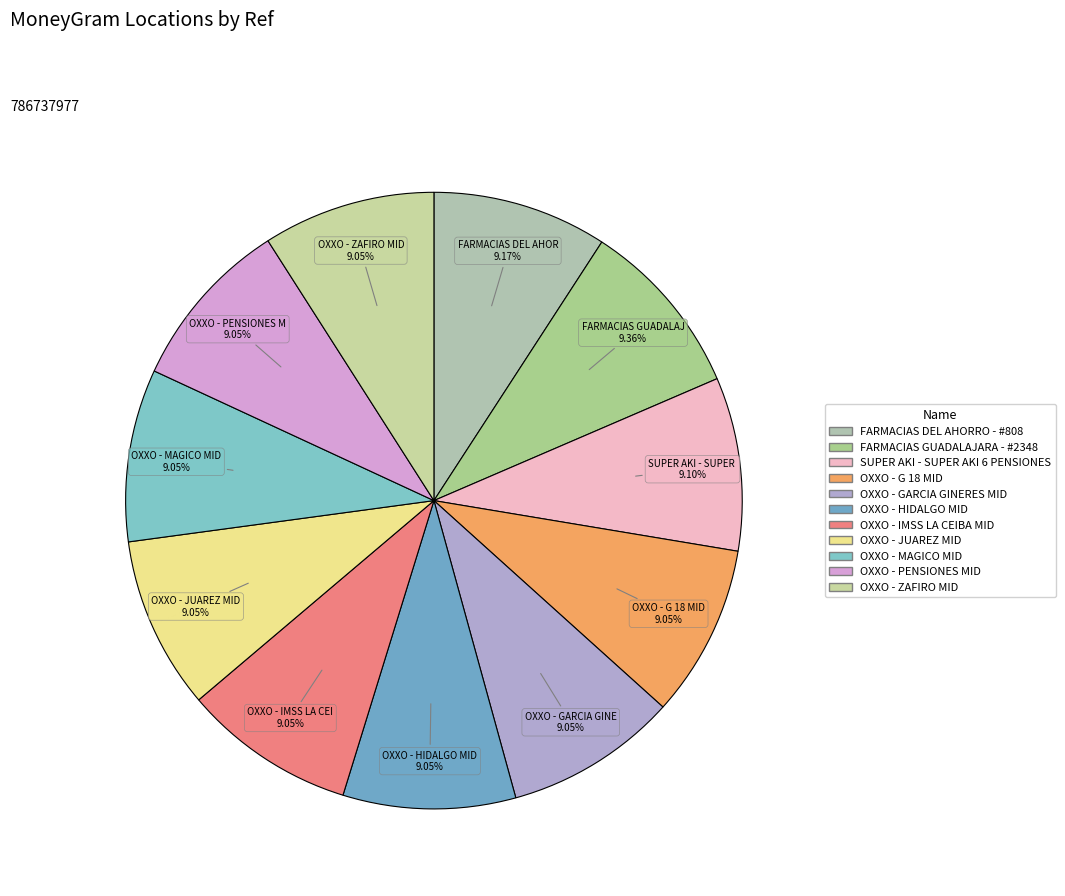

Is there a majority slice in this chart?

No